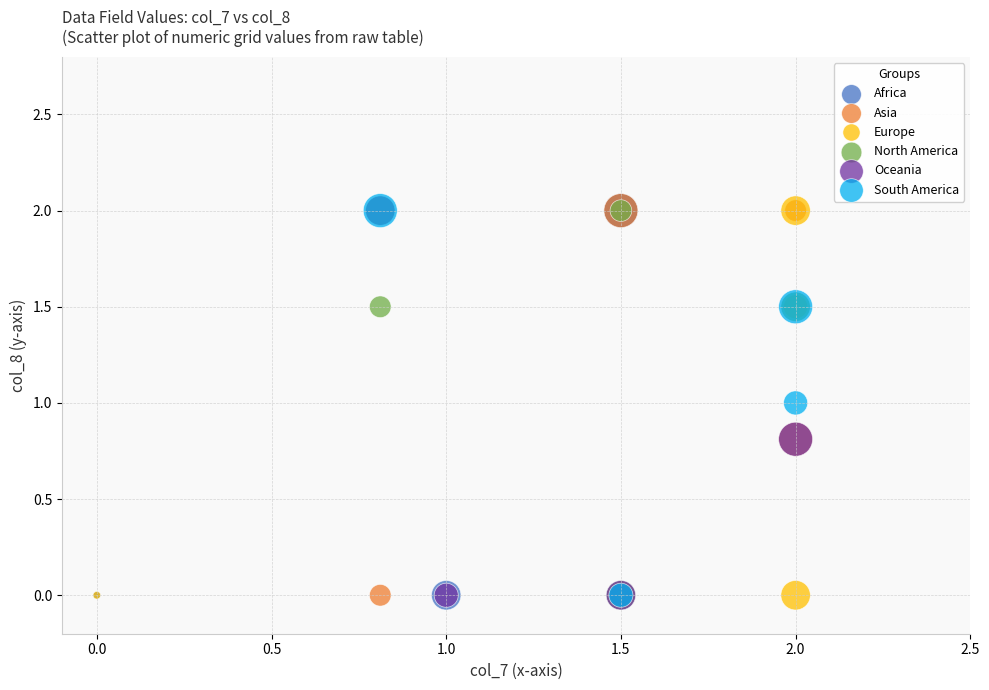

What are all the series names shown in the legend?

Africa, Asia, Europe, North America, Oceania, South America